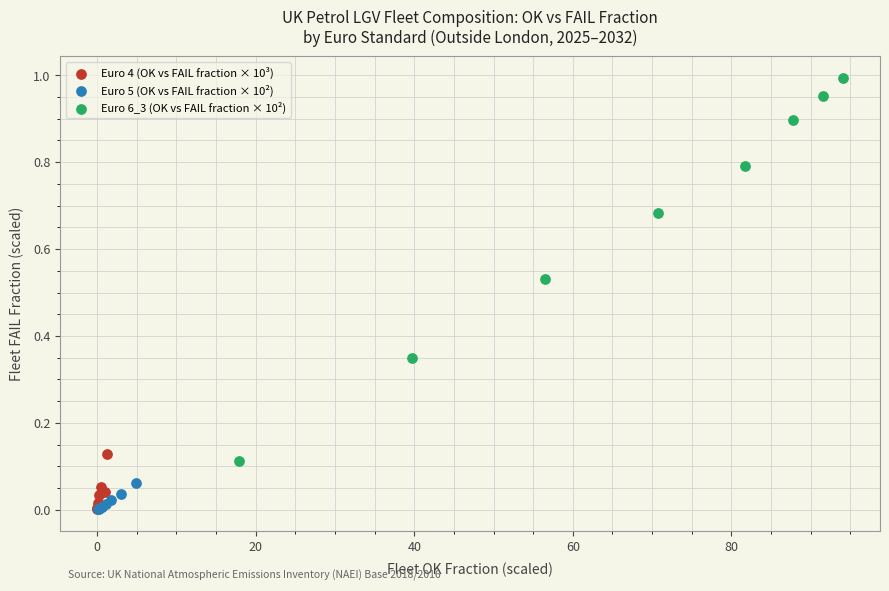

Which series reaches the maximum Y coordinate?

Euro 6_3 (OK vs FAIL fraction × 10²)